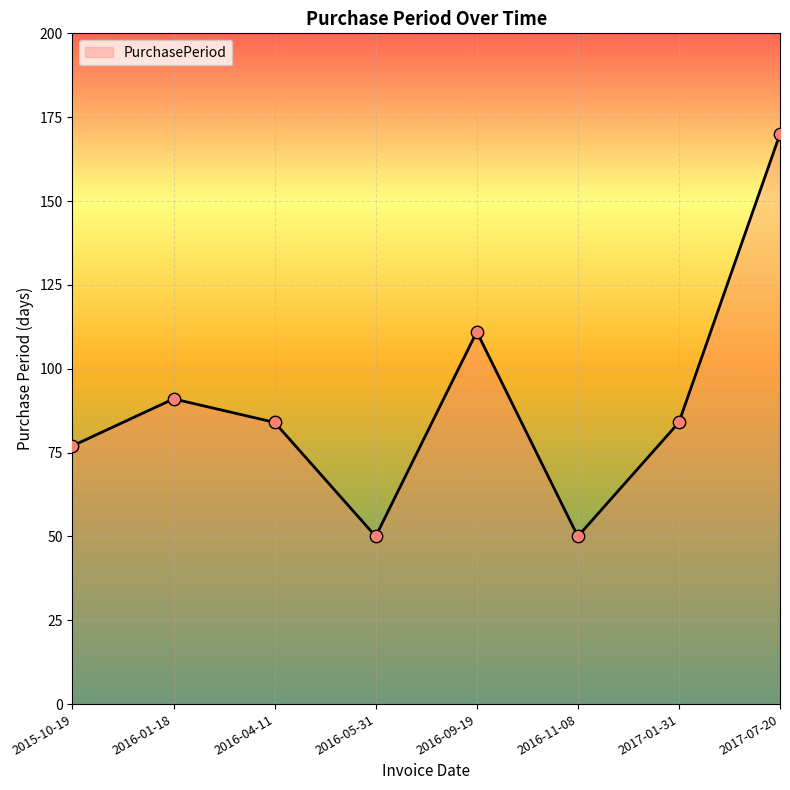

Which has a higher value, 2016-05-31 or 2016-04-11?

2016-04-11